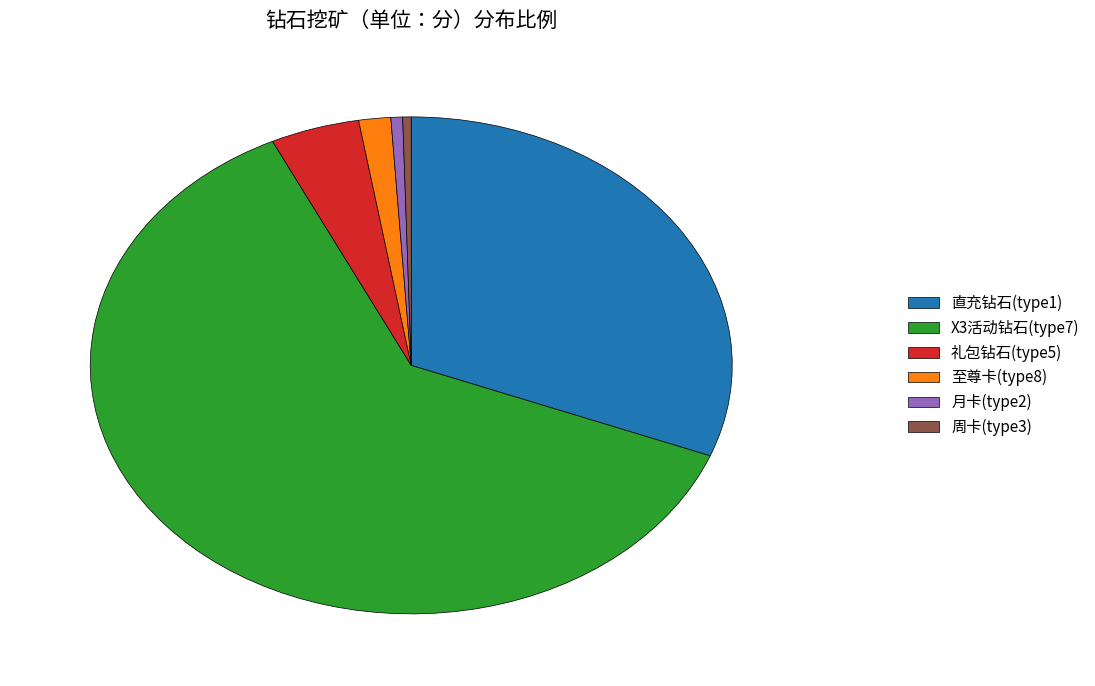

Which slice is the largest?

X3活动钻石(type7)